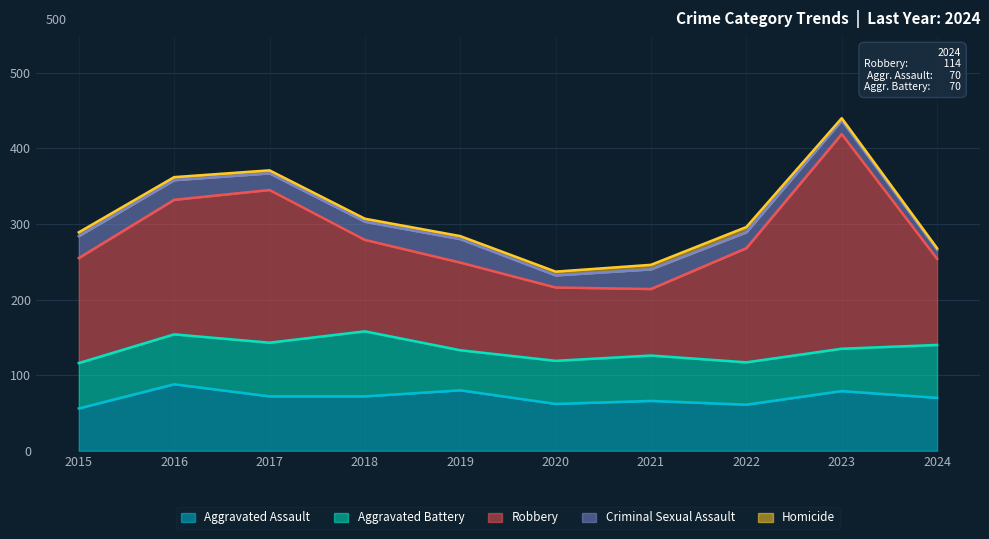

Read the Homicide value at 2022.

7